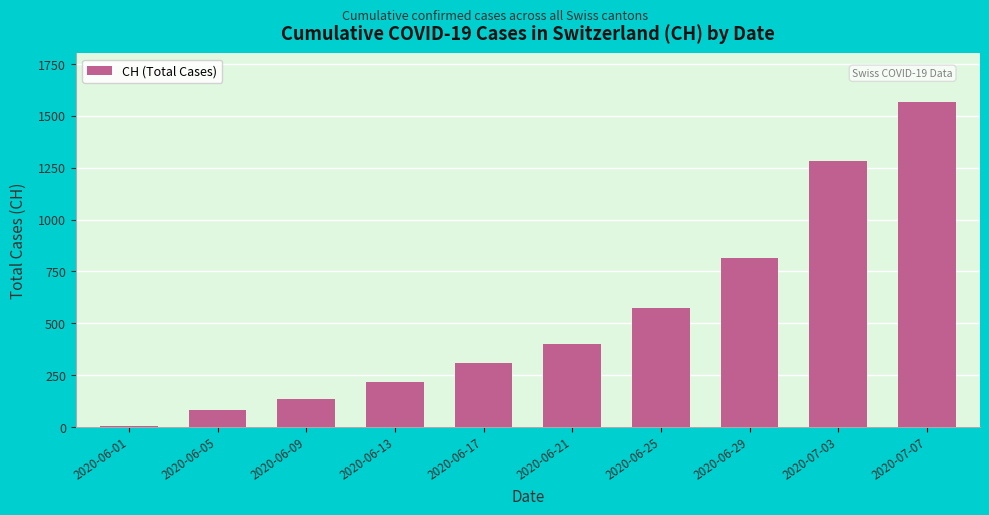

Is it true that the value at 2020-06-09 is 136?

True